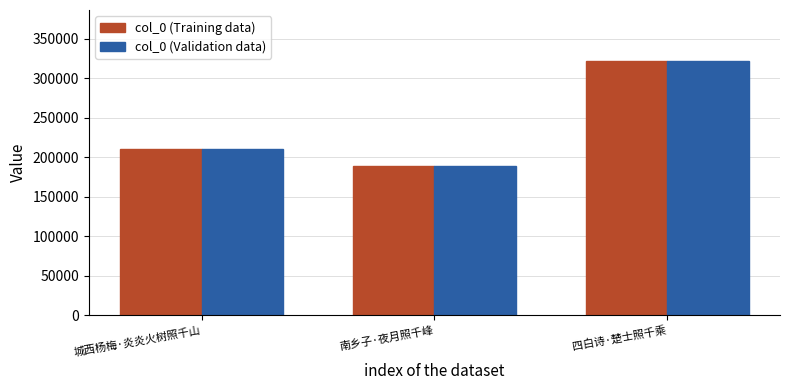

What is the total value across all series at 南乡子·夜月照千峰?

376596